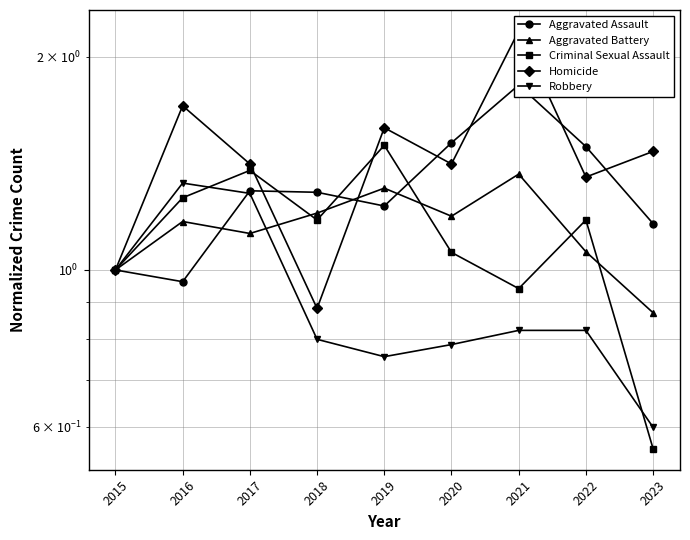

Which category has the lowest value in the Homicide series?

2018